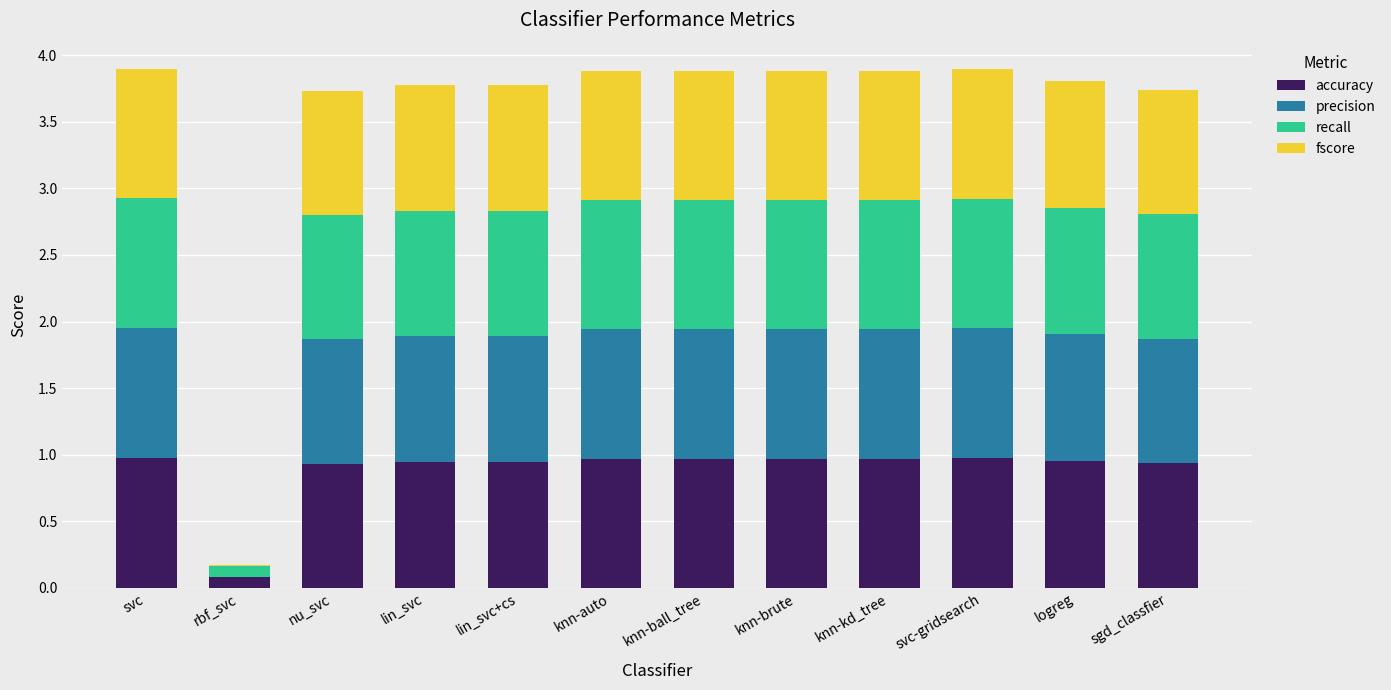

What is the total value across all series at knn-ball_tree?

3.9